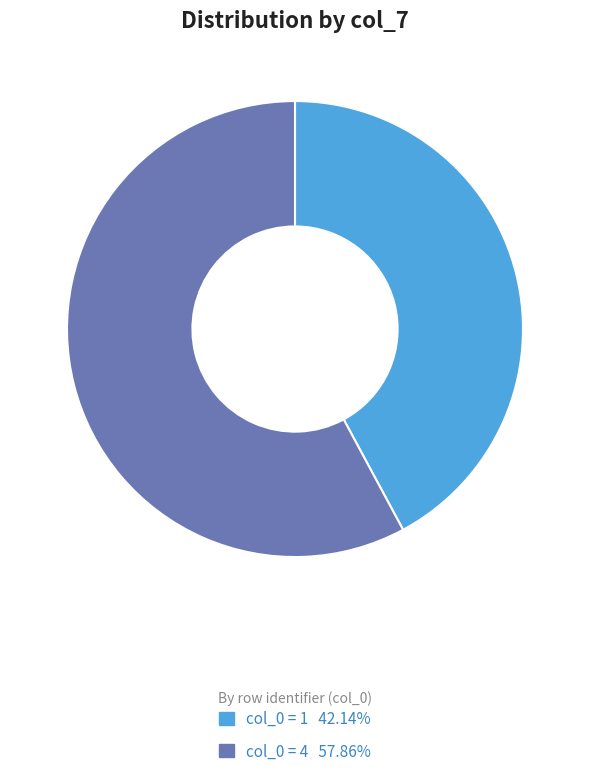

Is there a majority slice in this chart?

Yes